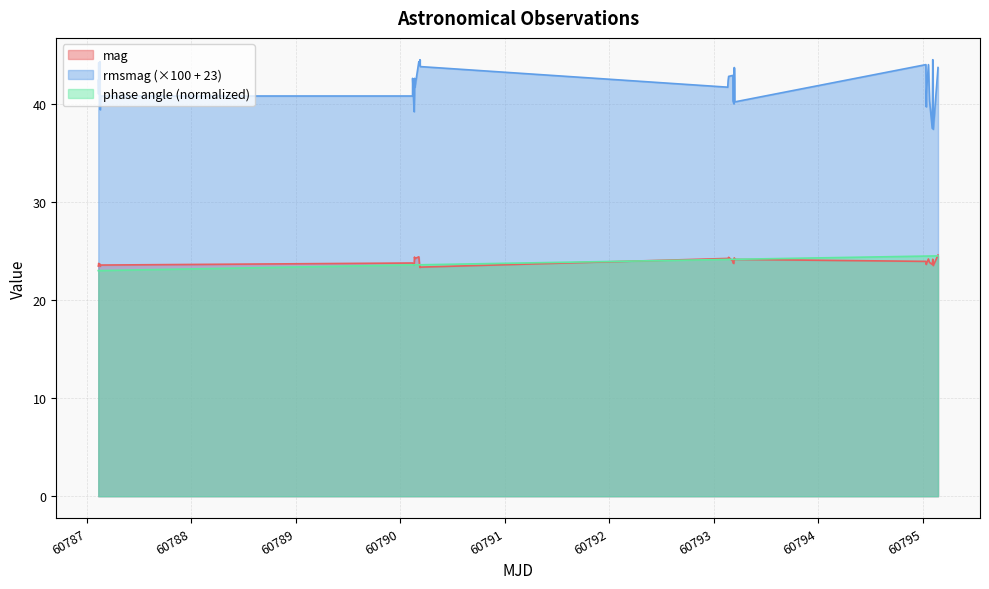

At which category does the chart reach its peak across all series?

60790.18904986111